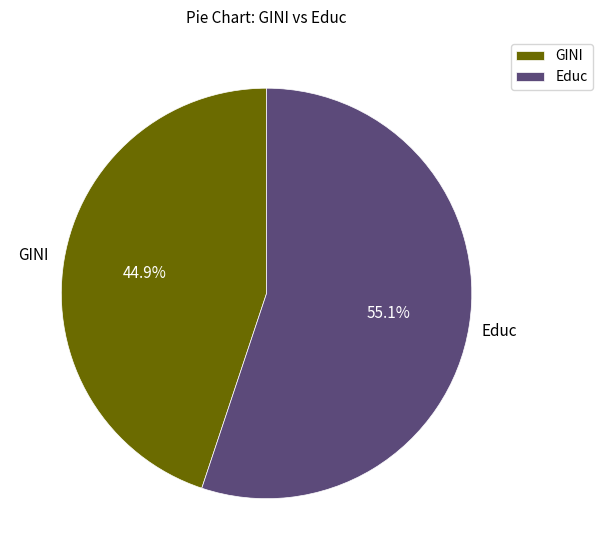

Is there any slice that represents more than half of the pie?

Yes